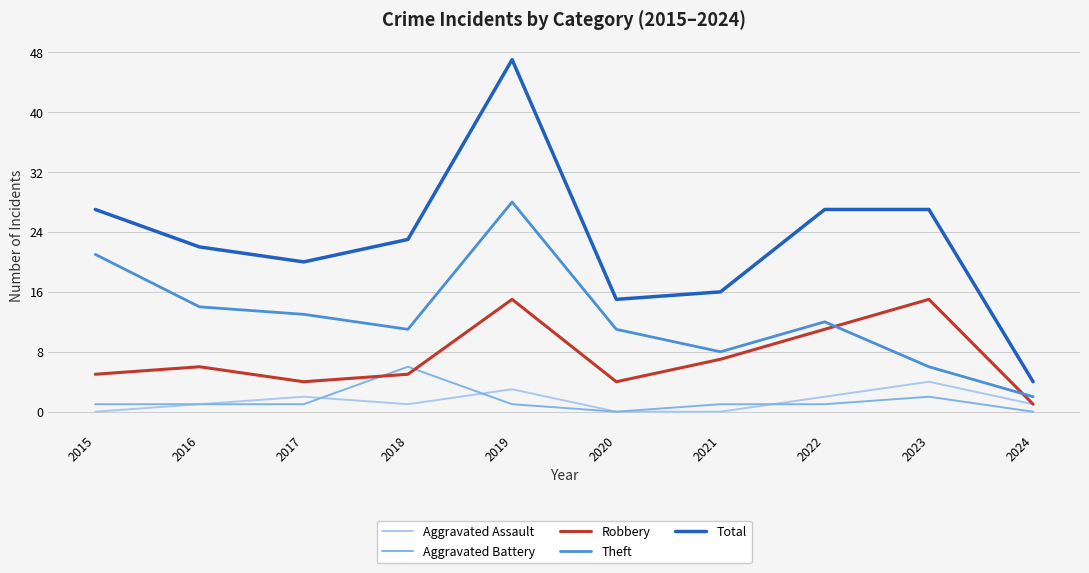

True or false: Total and Aggravated Assault cross at least once.

False